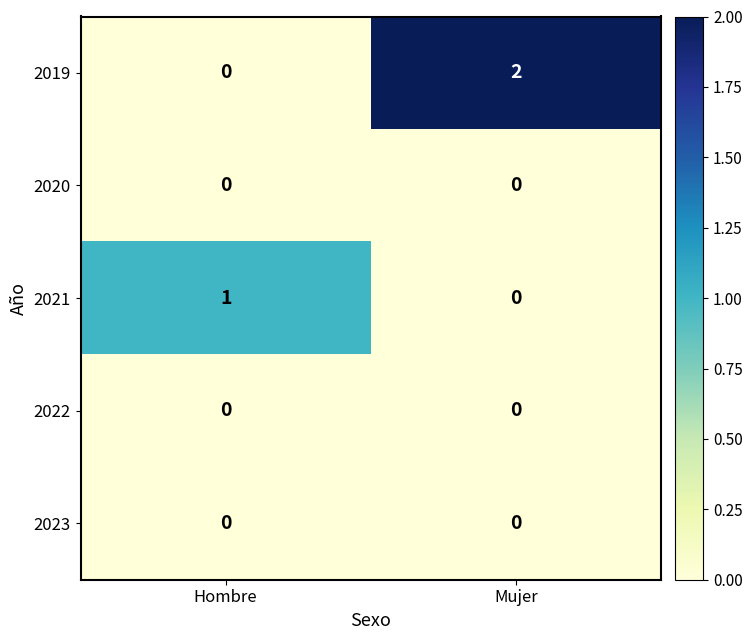

Which series changed the most between Hombre and Mujer?

2019